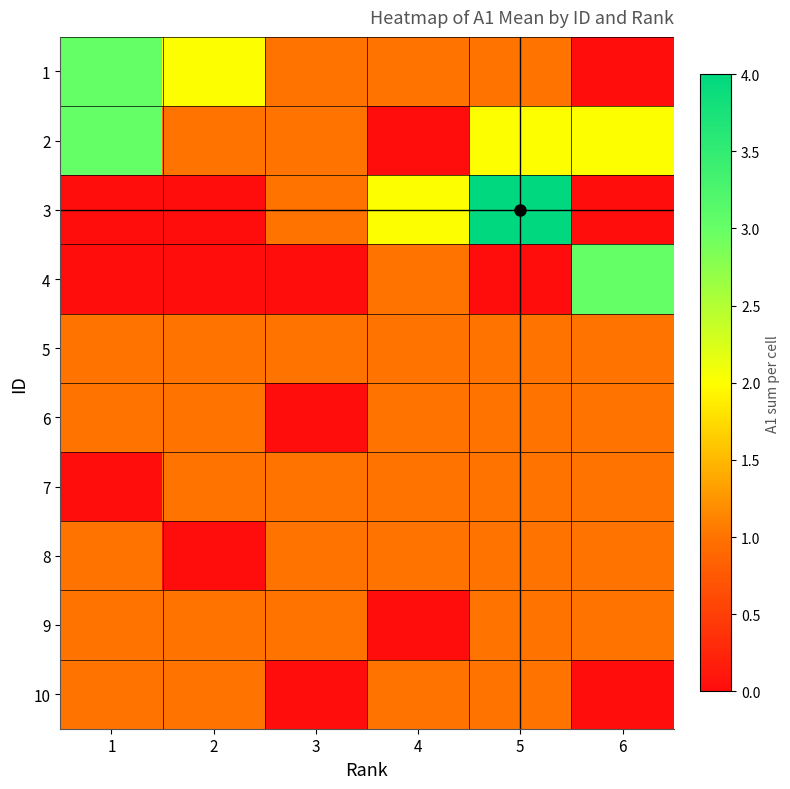

What is the spread (max minus min) of values at 5?

4